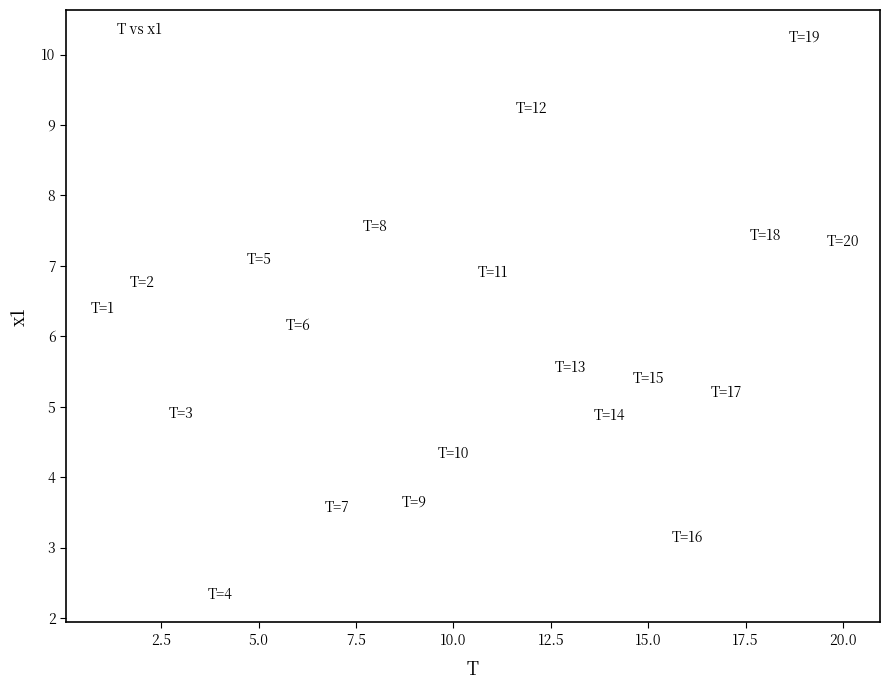

What is the range of Y values (max minus min)?

7.9